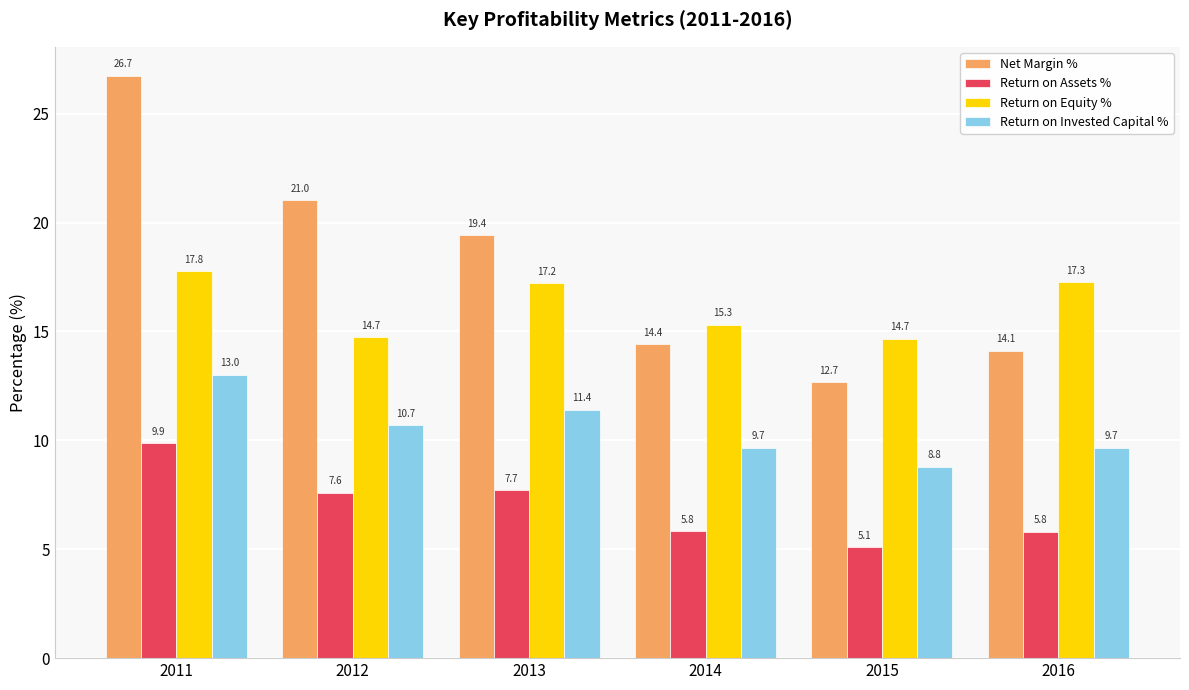

How many series are shown in this chart?

4